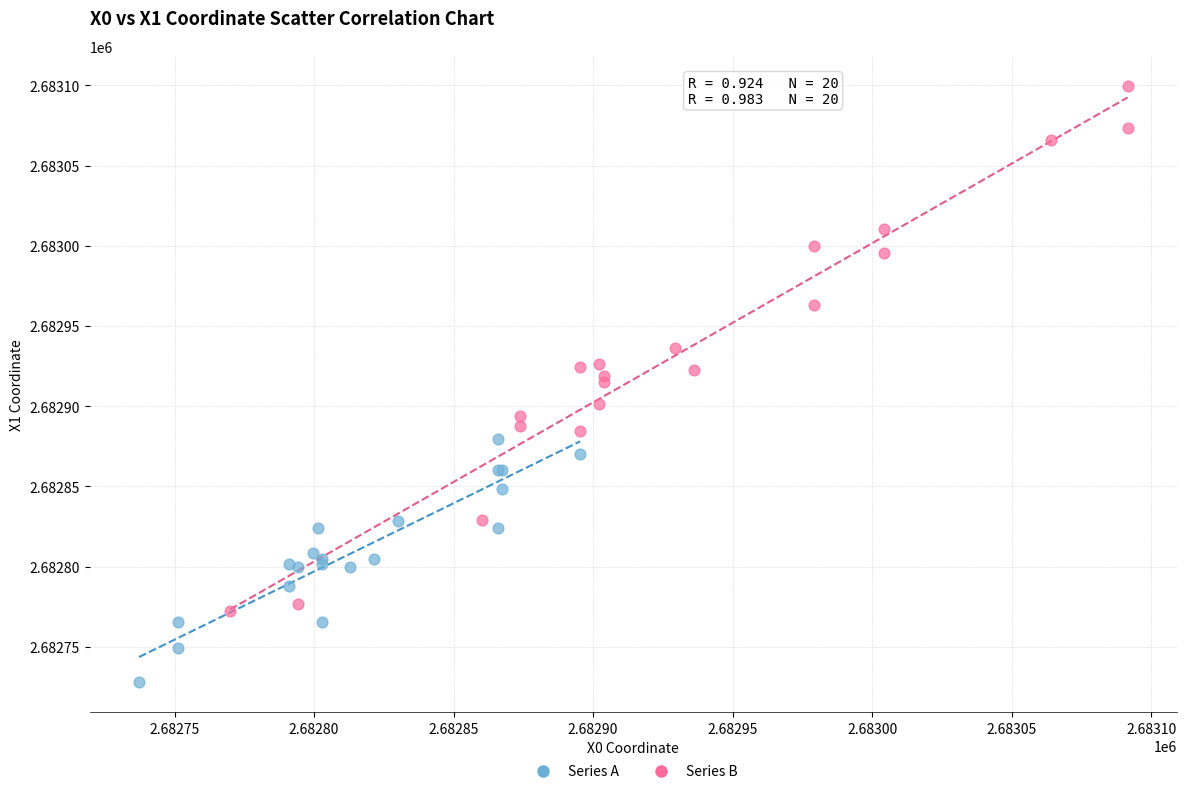

Which series has the largest Y range (max minus min)?

Series B